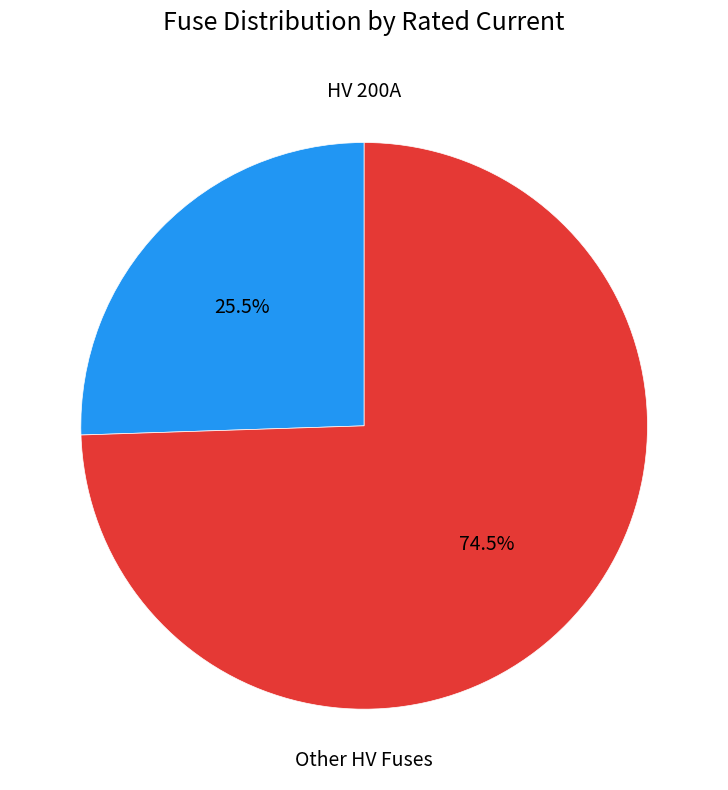

Does any single category account for the majority?

Yes